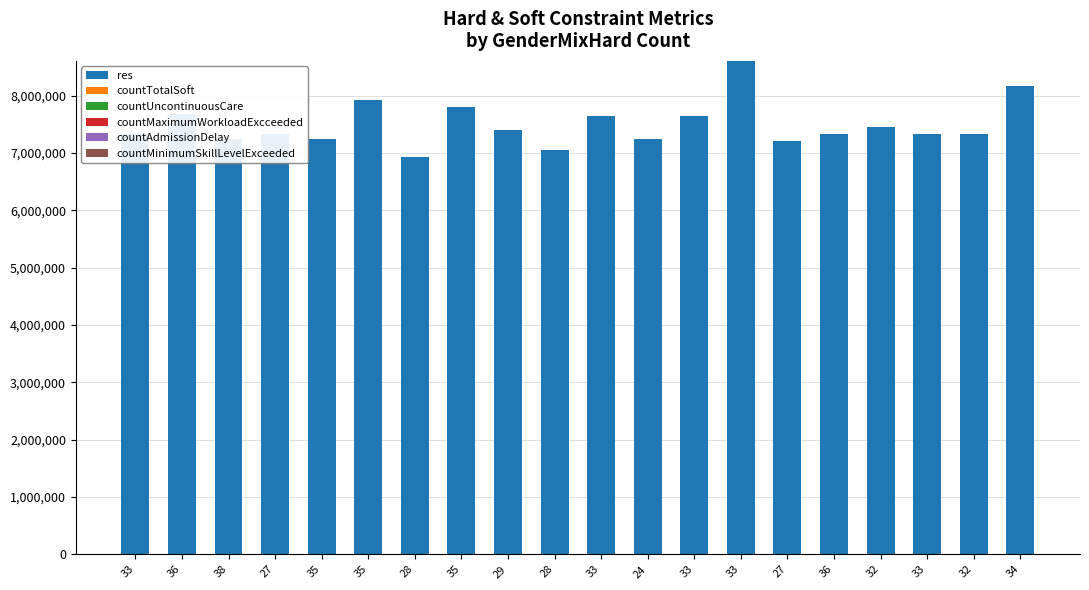

What is the average value of the countMaximumWorkloadExcceeded series?

83